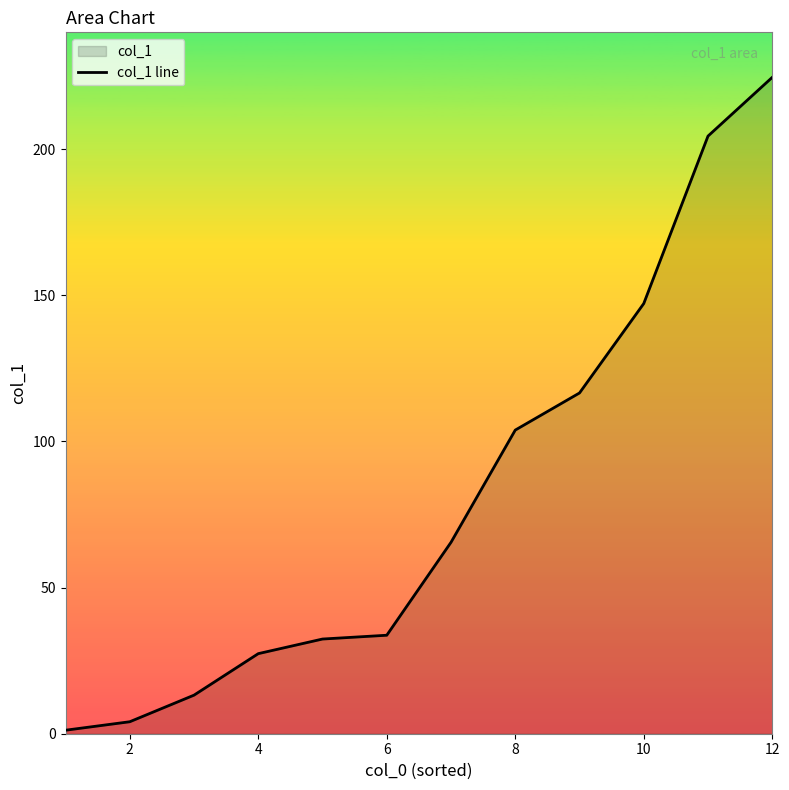

True or false: there are more than 1 points higher than both neighbors.

False